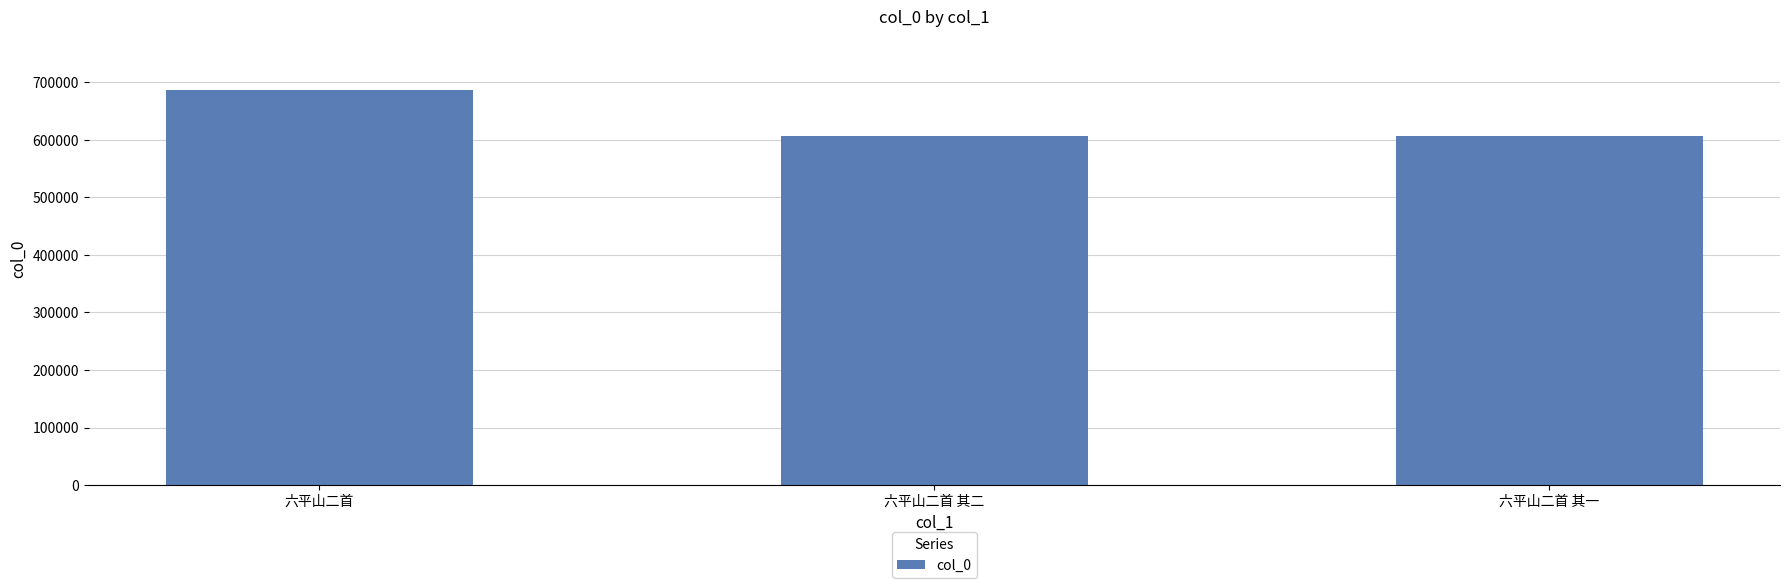

What is the value of the 3rd bar from the left?

607472